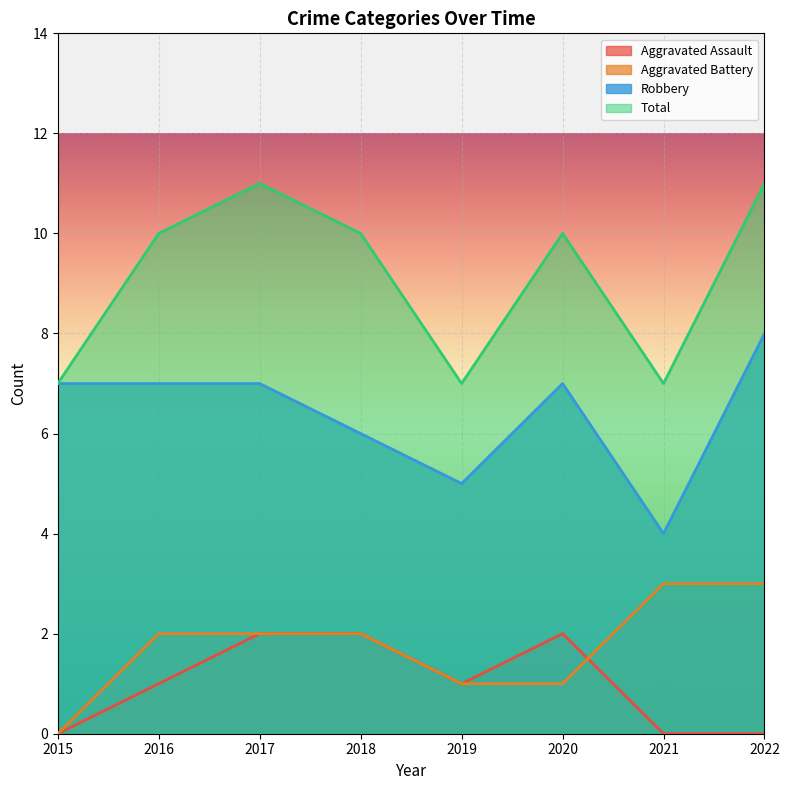

At which label is Aggravated Battery closest to 1?

2019